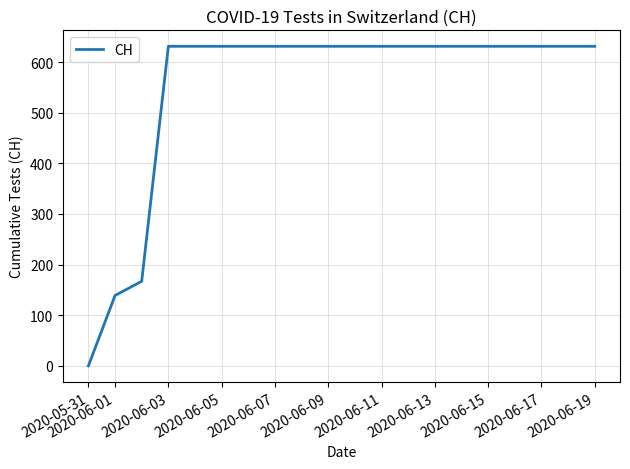

Reading left to right, list all the values displayed in this chart.

0	139	167	631	631	631	631	631	631	631	631	631	631	631	631	631	631	631	631	631